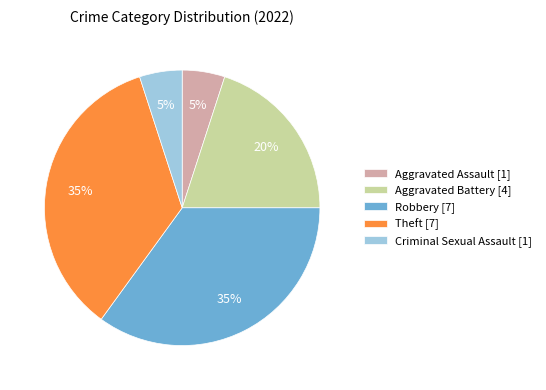

To the nearest percent, what is the difference between the largest and smallest slice percentages?

30%